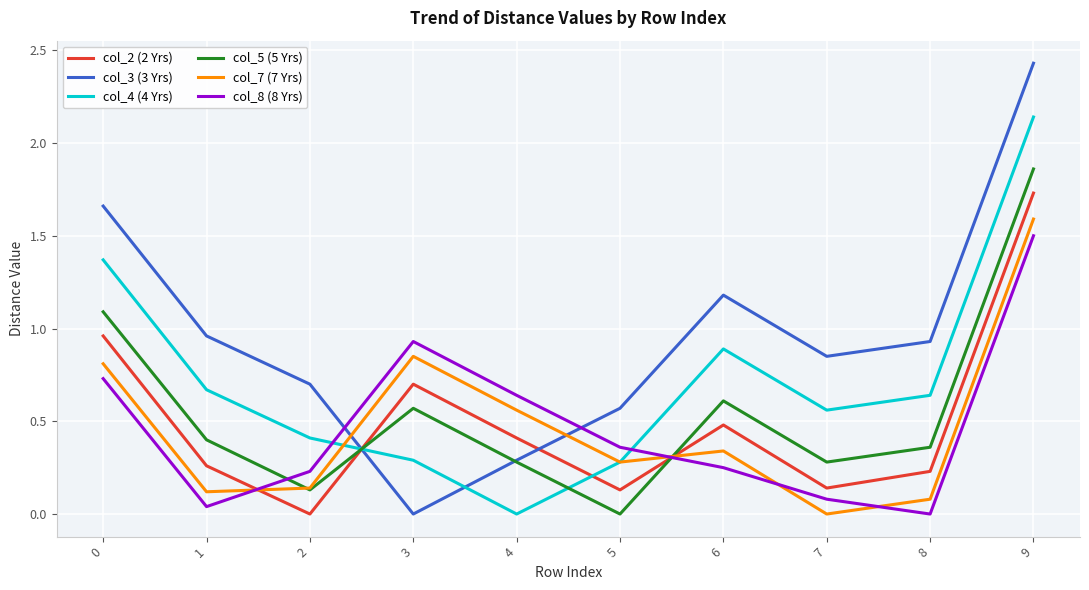

Which series has the largest range (max minus min)?

col_3 (3 Yrs)